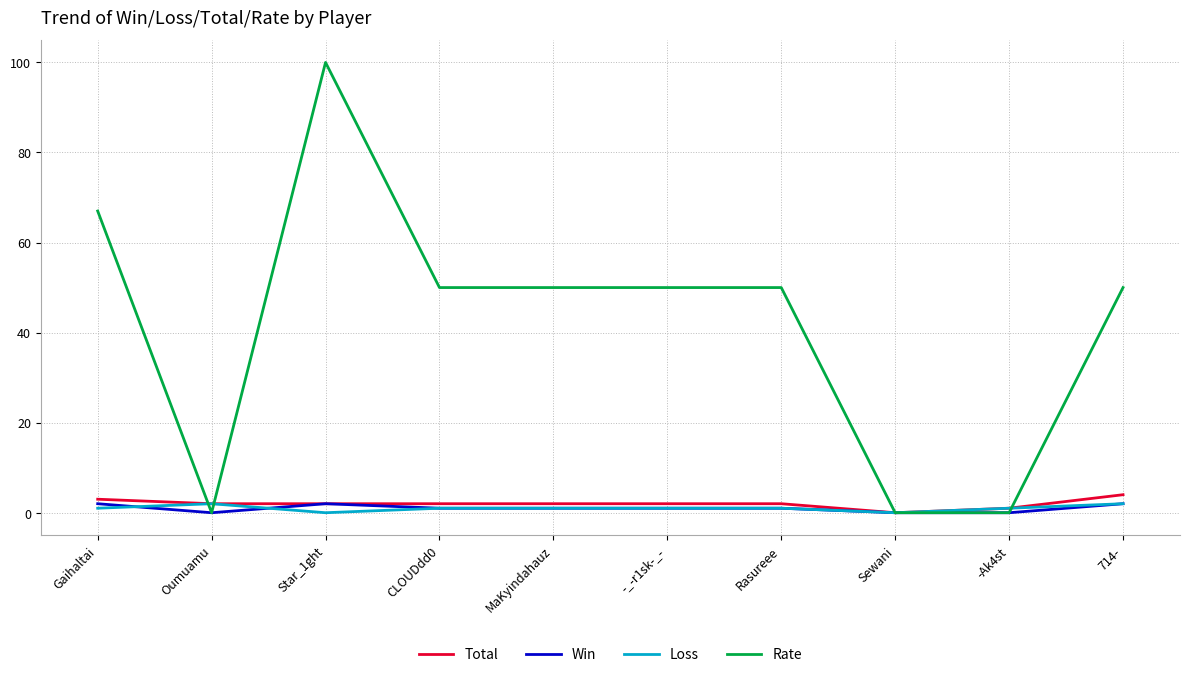

Which series has the largest total across all categories?

Rate